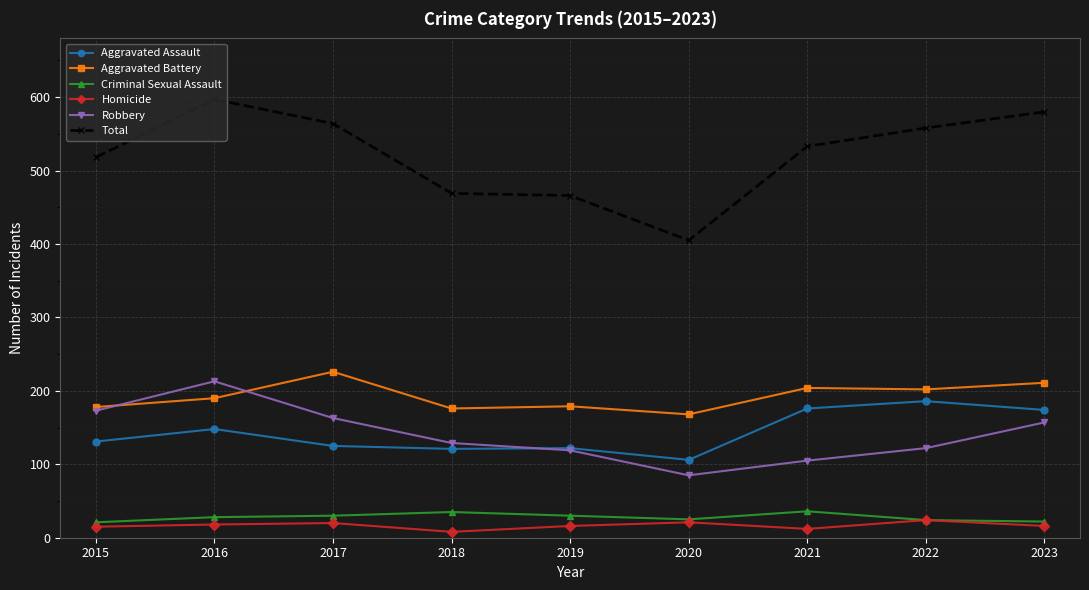

True or false: Aggravated Battery and Criminal Sexual Assault cross at least once.

False